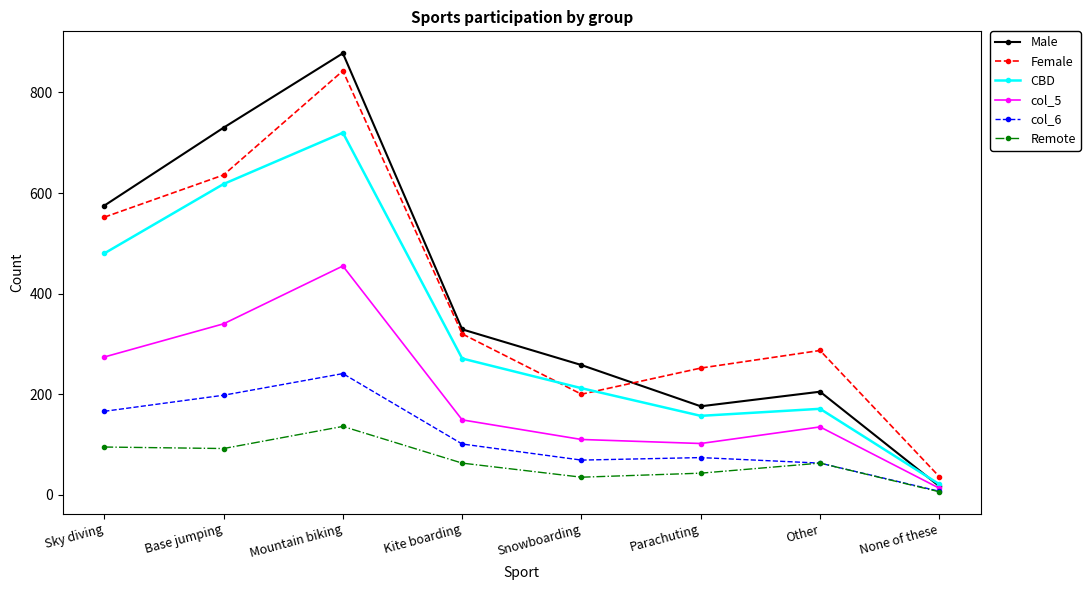

What are all the series names shown in the legend?

Male, Female, CBD, col_5, col_6, Remote